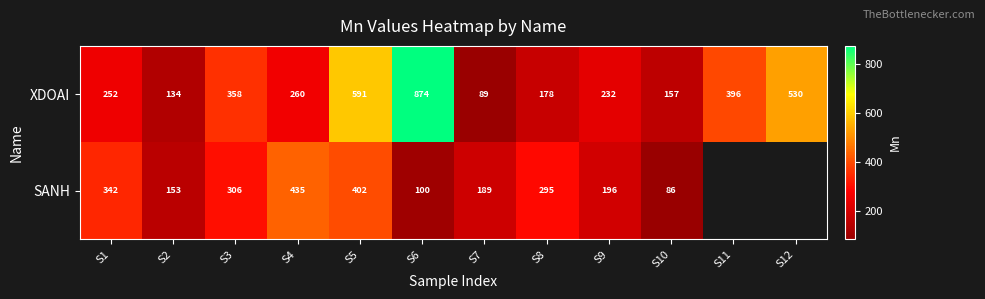

Is the value of SANH at S7 greater than the value of XDOAI at S8?

Yes